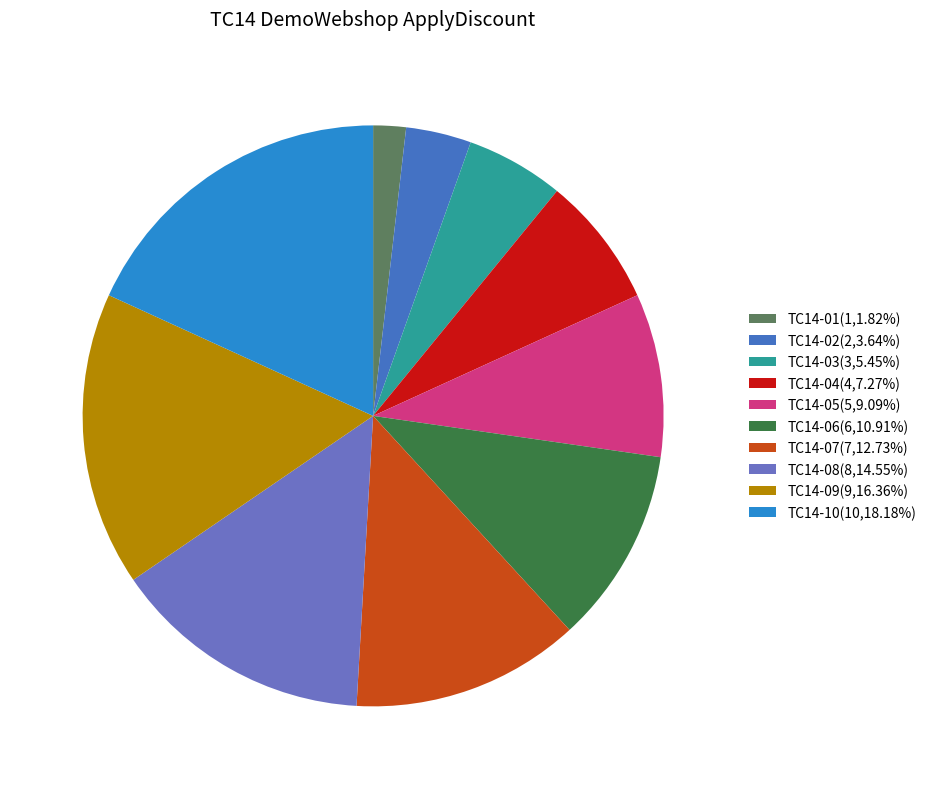

Does TC14-09 account for over 50% of the chart?

No